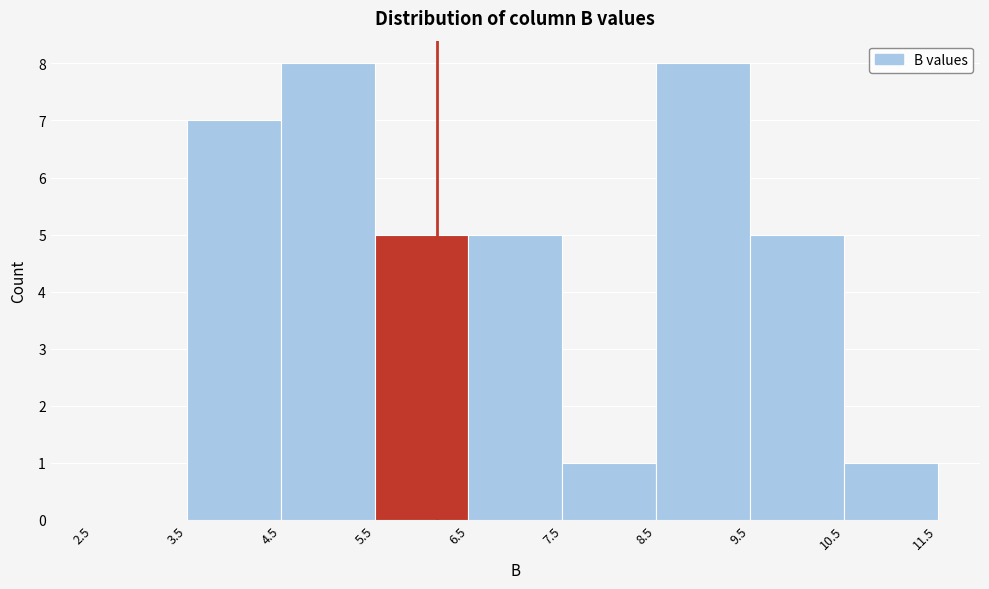

What is the height of the bar covering 3.5 to 4.5 on the x-axis? The values are not printed on the chart, so give them approximately, as read against the axis.

7